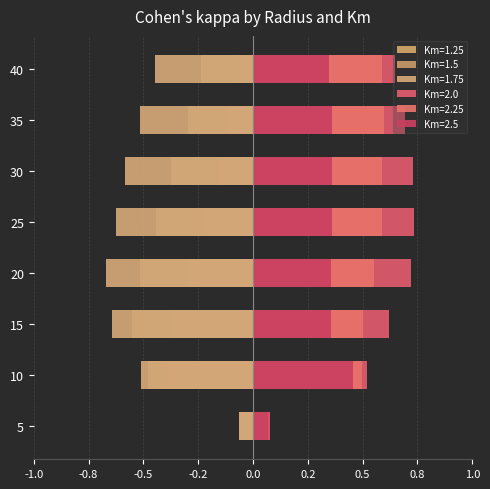

The value of Km=1.25 at 20 is -0.1. True or false?

False